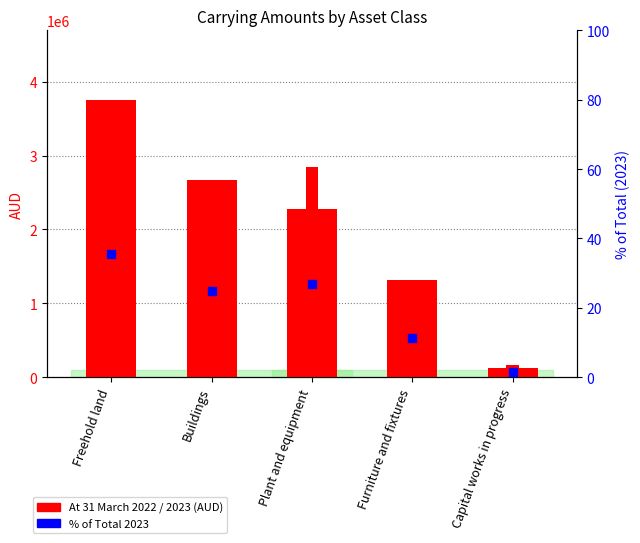

Which series reaches the minimum Y coordinate?

% of Total (2023)